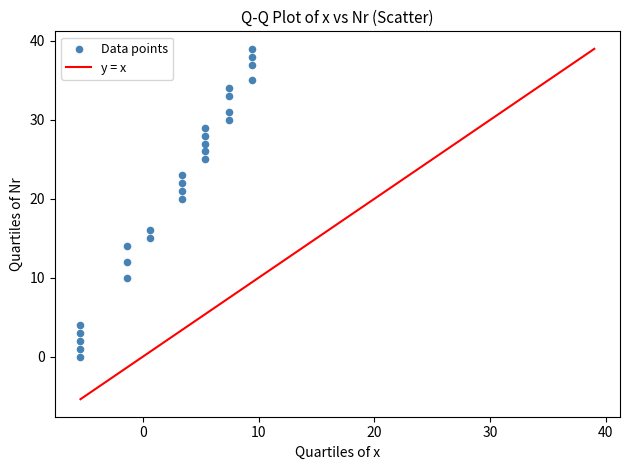

What is the range of Y values (max minus min)?

39